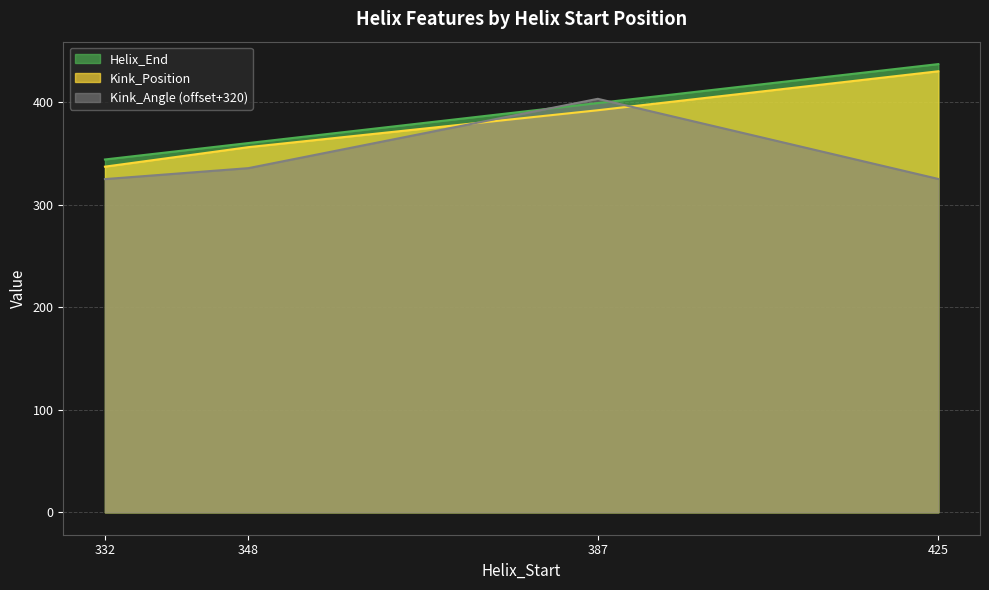

What is the total value across all series at 425?

1192.0